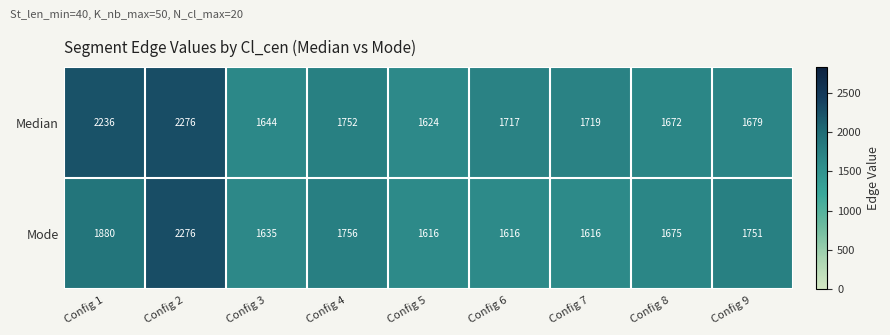

Between Config 3 and Config 8, which series saw the biggest shift?

Mode